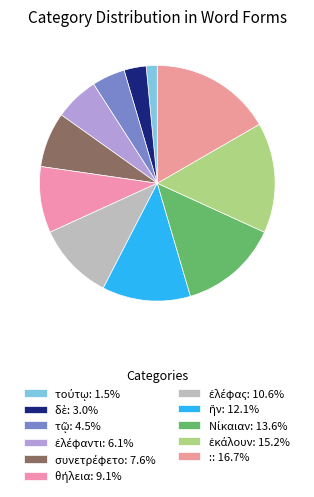

Approximately how many times larger is the value at τούτῳ compared to ἐλέφας?

0.1